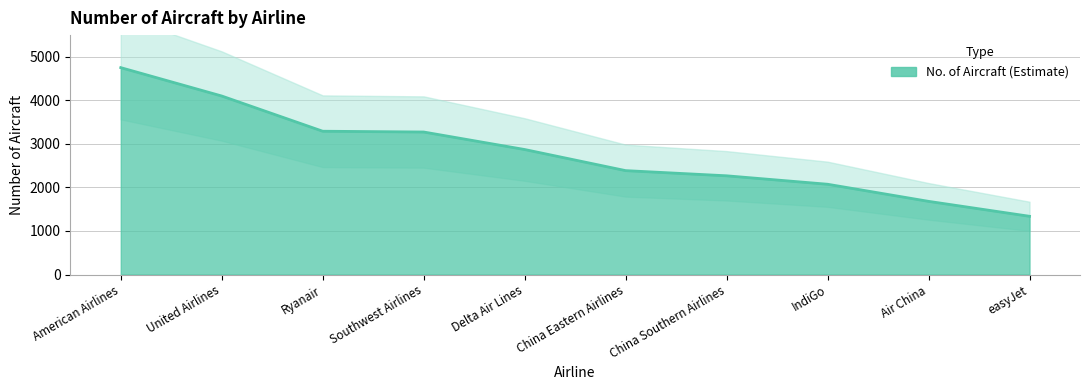

Reading left to right, list all the values displayed in this chart.

American Airlines=4753	United Airlines=4101	Ryanair=3292	Southwest Airlines=3274	Delta Air Lines=2872	China Eastern Airlines=2387	China Southern Airlines=2268	IndiGo=2074	Air China=1681	easyJet=1338